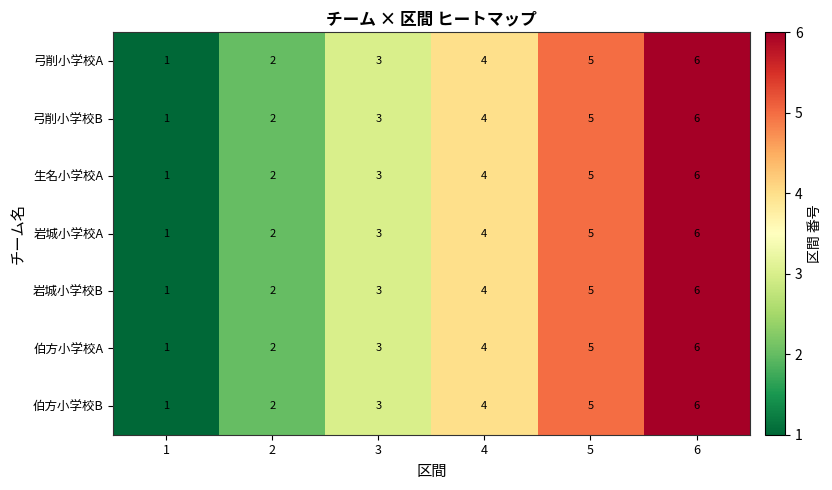

What is the sum of all 弓削小学校B values?

21